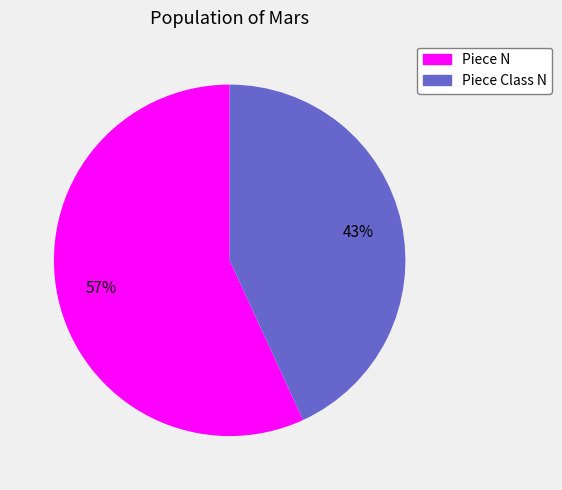

To the nearest percent, what is the difference between the Piece N and Piece Class N slice percentages?

14%